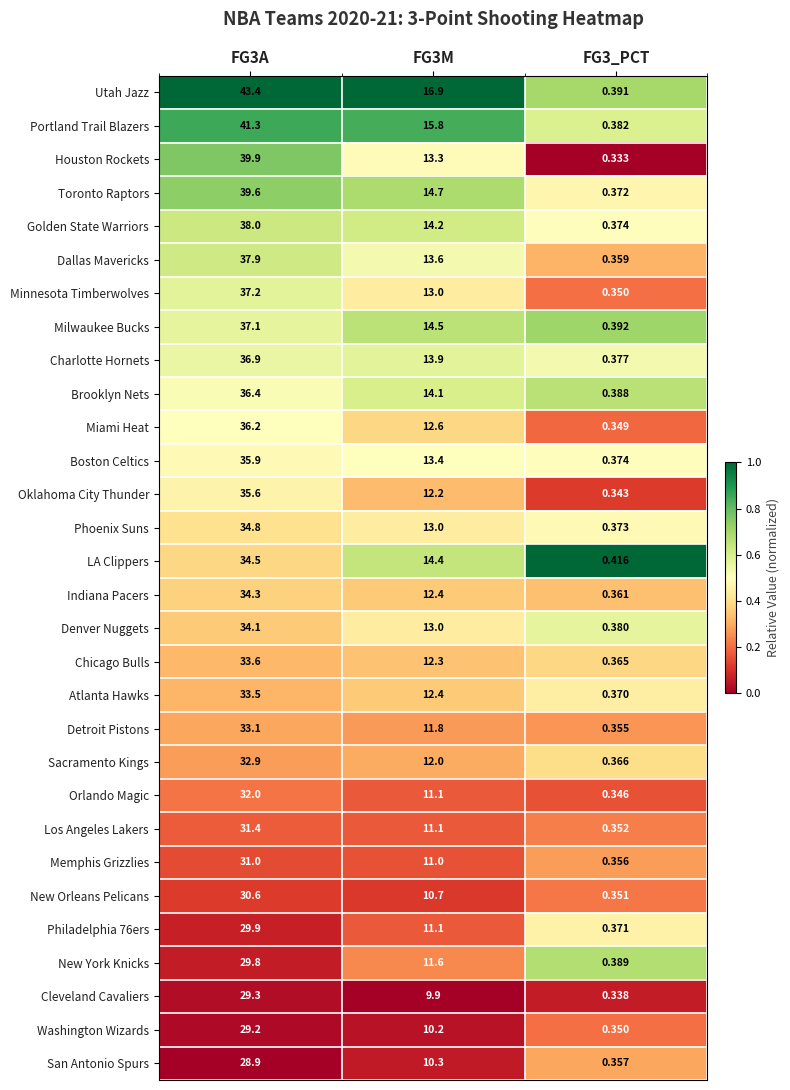

Which series has the largest range (max minus min)?

Utah Jazz